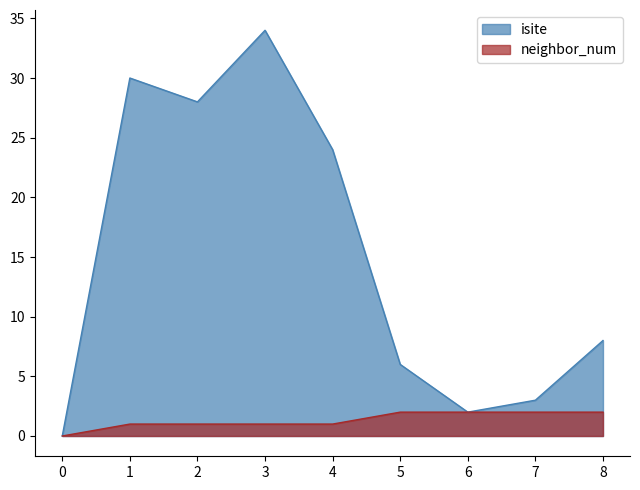

Is it true that neighbor_num equals 2 at 2?

False